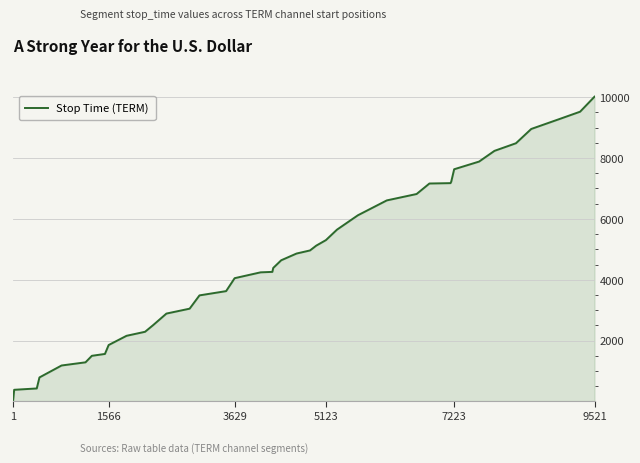

What is the difference between the maximum and minimum values?

9995